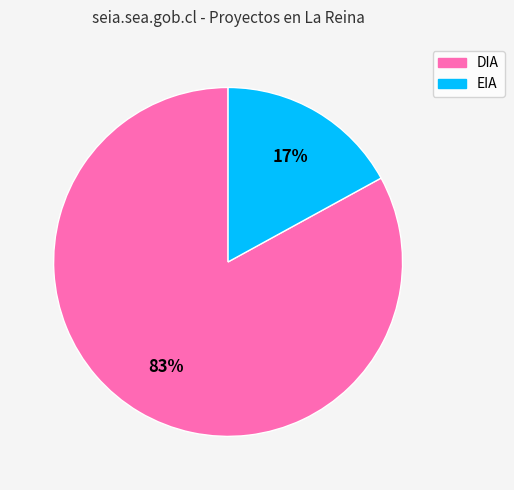

To the nearest percent, what percentage of the pie is EIA?

17%